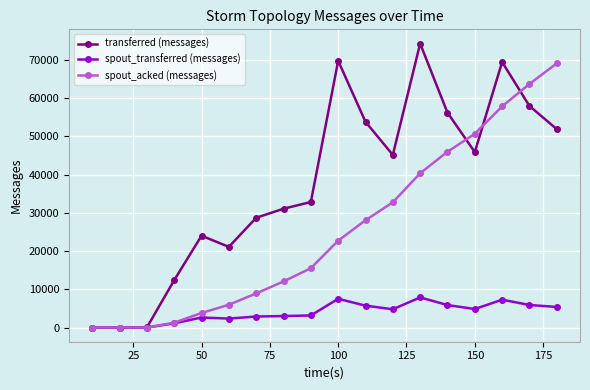

True or false: spout_acked (messages) has more than 2 points higher than both neighbors.

False